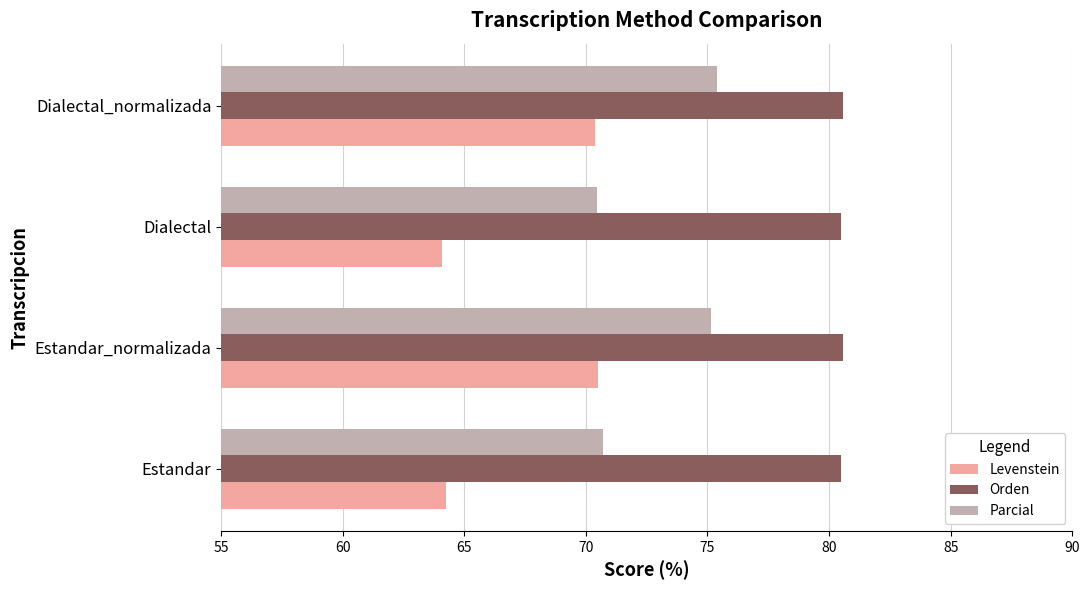

What is the smallest value displayed?

64.1